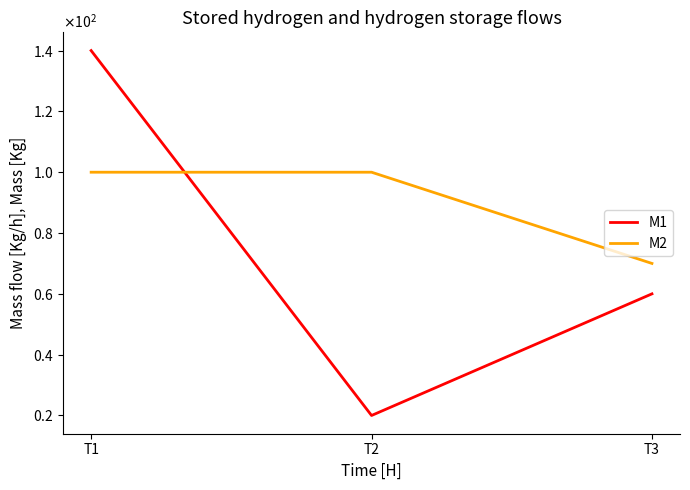

What is the value of the M1 point at the 3rd from the left?

60